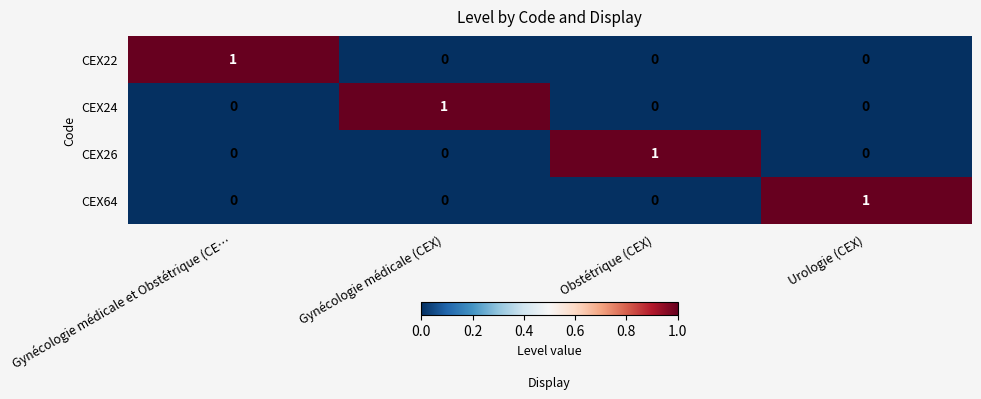

True or false: CEX64 has a value of 1 at Urologie (CEX).

True